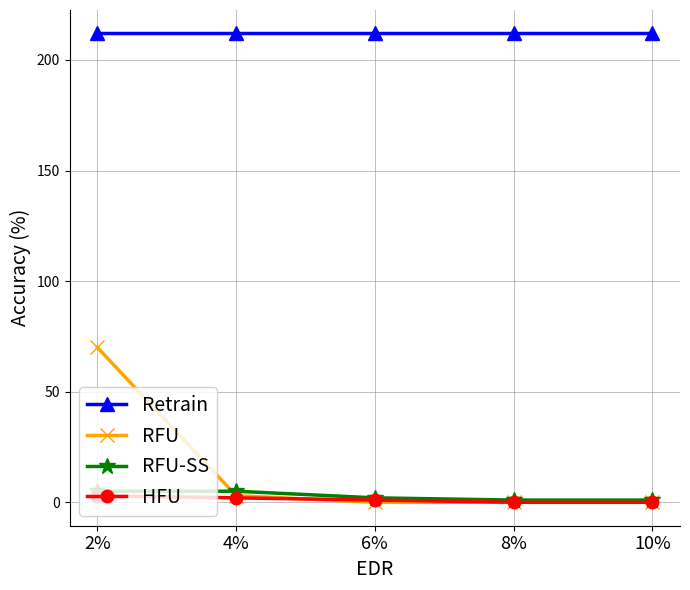

Is the value of Retrain at 6% greater than the value of RFU-SS at 8%?

Yes